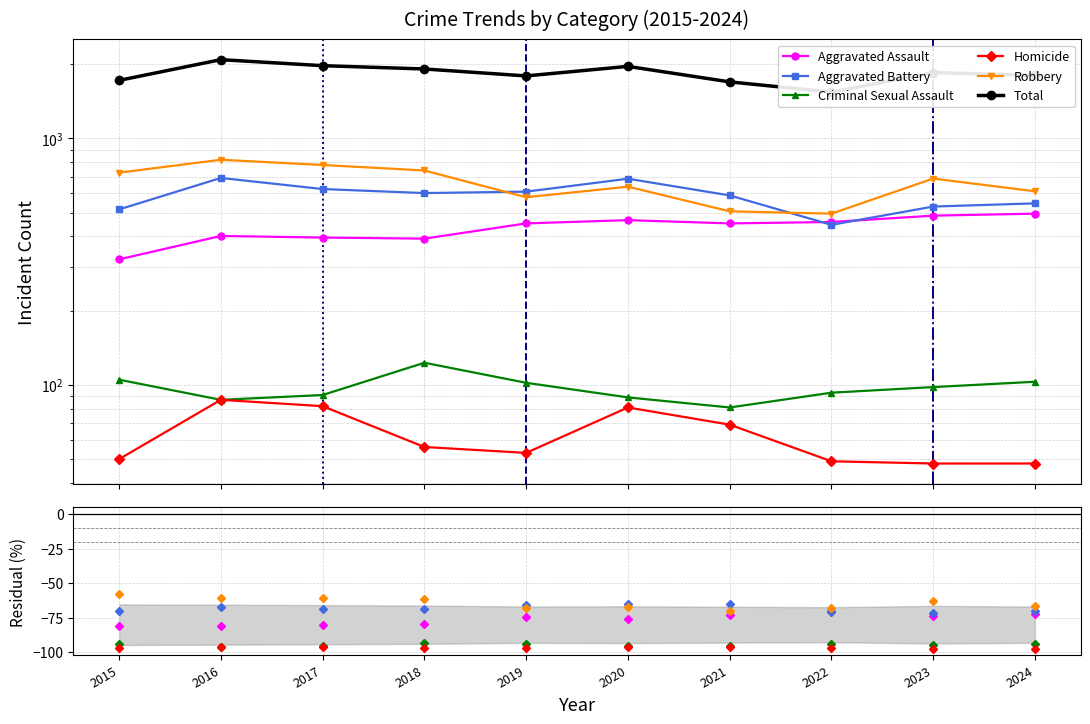

What are all the series names shown in the legend?

Aggravated Assault, Aggravated Battery, Criminal Sexual Assault, Homicide, Robbery, Total